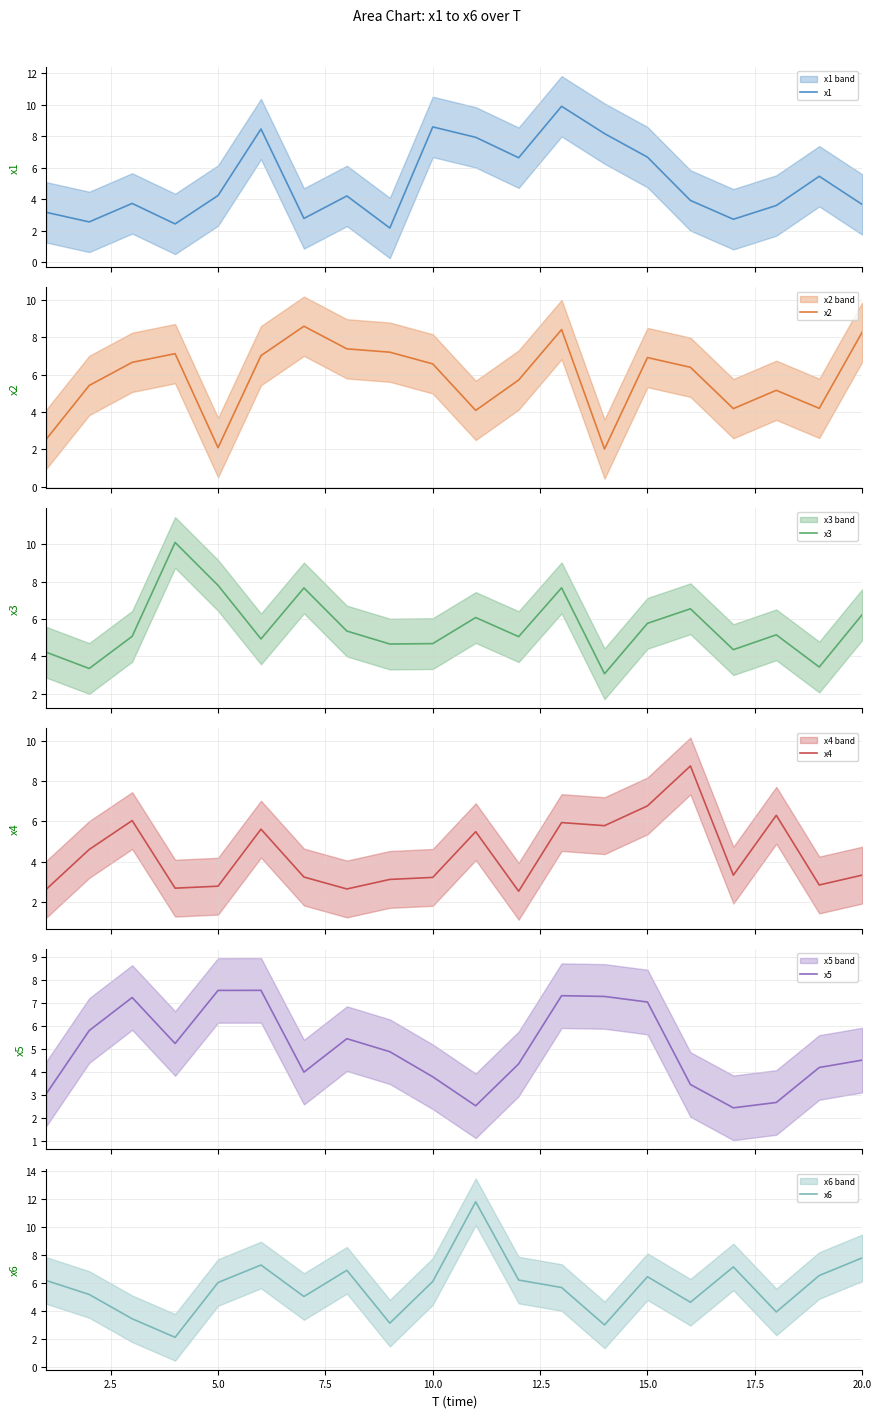

Is it true that x6 equals 6.5 at 15.0?

True